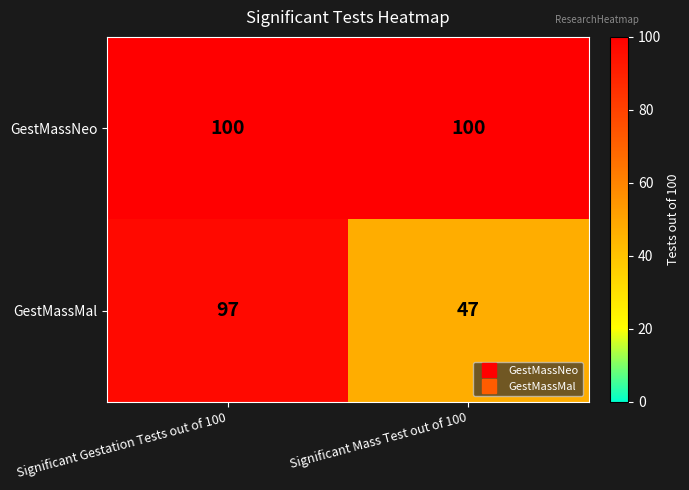

The value of GestMassMal at Significant Gestation Tests out of 100 is 159. True or false?

False